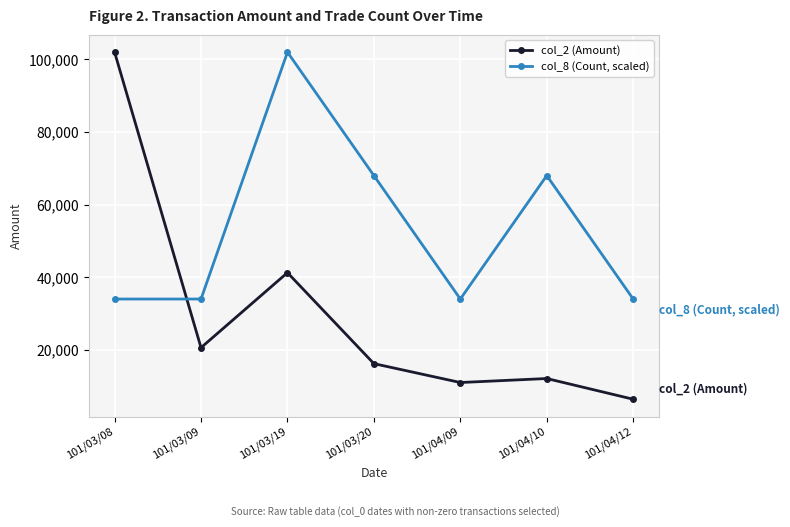

Reading left to right, transcribe all the data shown in this chart.

col_2 (Amount): 101/03/08=101970	101/03/09=20600	101/03/19=41250	101/03/20=16200	101/04/09=11000	101/04/10=12100	101/04/12=6400
col_8 (Count, scaled): 101/03/08=33990	101/03/09=33990	101/03/19=101970	101/03/20=67980	101/04/09=33990	101/04/10=67980	101/04/12=33990